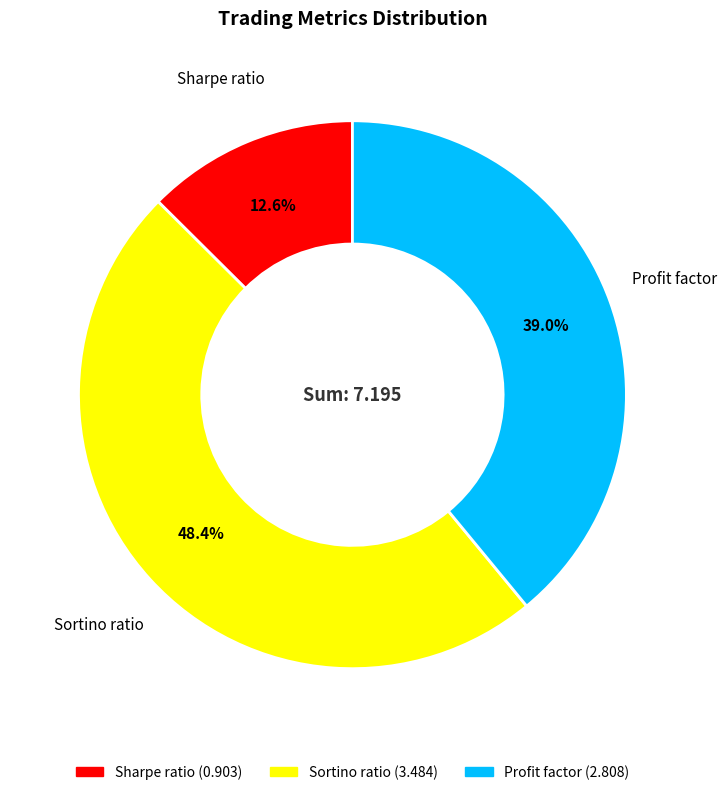

Does any single category account for the majority?

No